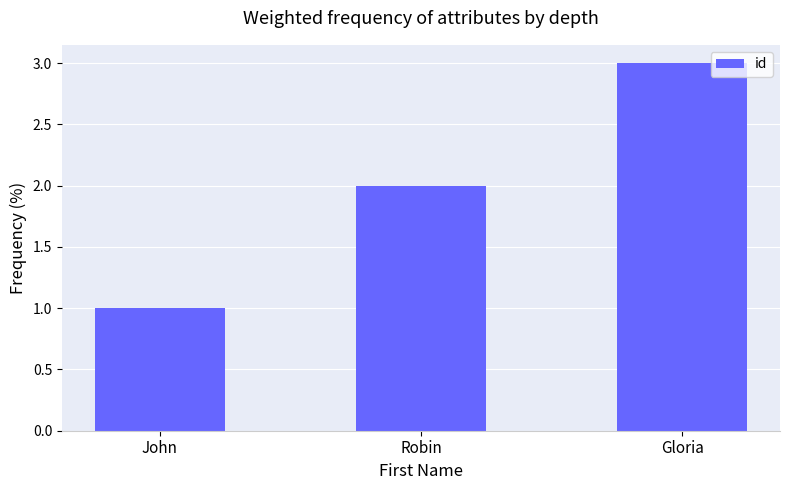

How many data points does each series have?

3